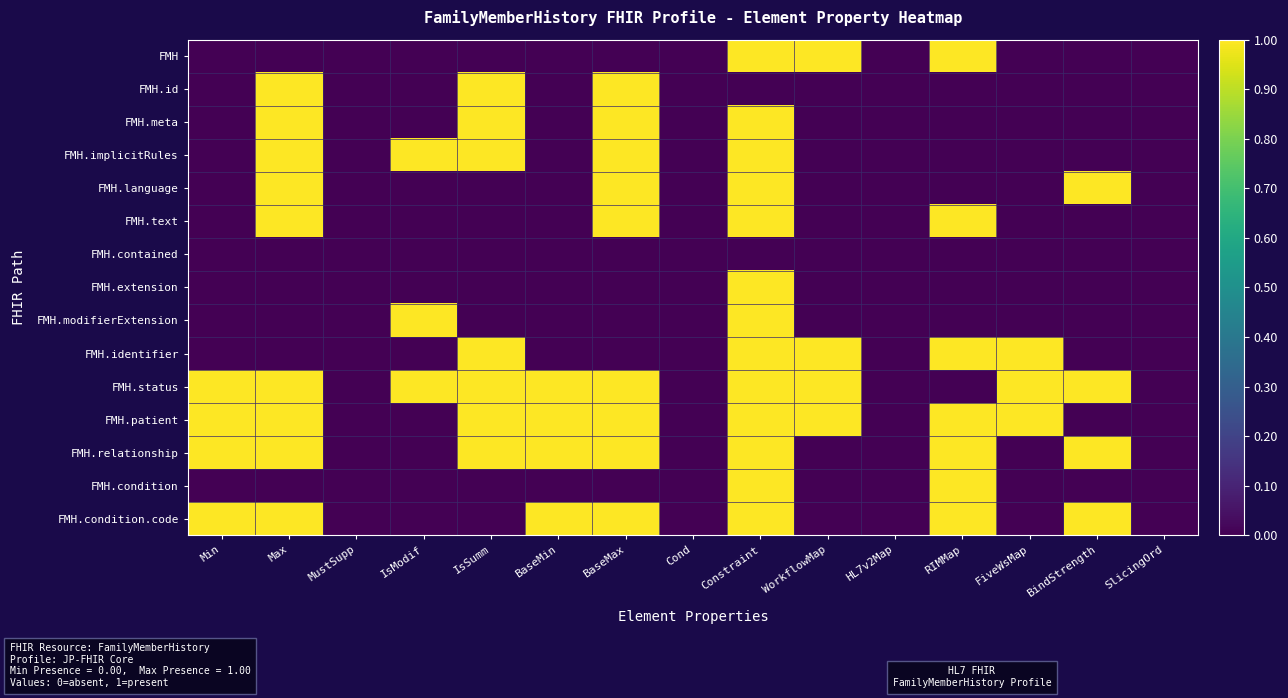

Reading left to right, extract all data points from this chart.

FMH: Min=0	Max=0	MustSupp=0	IsModif=0	IsSumm=0	BaseMin=0	BaseMax=0	Cond=0	Constraint=1	WorkflowMap=1	HL7v2Map=0	RIMMap=1	FiveWsMap=0	BindStrength=0	SlicingOrd=0
FMH.id: Min=0	Max=1	MustSupp=0	IsModif=0	IsSumm=1	BaseMin=0	BaseMax=1	Cond=0	Constraint=0	WorkflowMap=0	HL7v2Map=0	RIMMap=0	FiveWsMap=0	BindStrength=0	SlicingOrd=0
FMH.meta: Min=0	Max=1	MustSupp=0	IsModif=0	IsSumm=1	BaseMin=0	BaseMax=1	Cond=0	Constraint=1	WorkflowMap=0	HL7v2Map=0	RIMMap=0	FiveWsMap=0	BindStrength=0	SlicingOrd=0
FMH.implicitRules: Min=0	Max=1	MustSupp=0	IsModif=1	IsSumm=1	BaseMin=0	BaseMax=1	Cond=0	Constraint=1	WorkflowMap=0	HL7v2Map=0	RIMMap=0	FiveWsMap=0	BindStrength=0	SlicingOrd=0
FMH.language: Min=0	Max=1	MustSupp=0	IsModif=0	IsSumm=0	BaseMin=0	BaseMax=1	Cond=0	Constraint=1	WorkflowMap=0	HL7v2Map=0	RIMMap=0	FiveWsMap=0	BindStrength=1	SlicingOrd=0
FMH.text: Min=0	Max=1	MustSupp=0	IsModif=0	IsSumm=0	BaseMin=0	BaseMax=1	Cond=0	Constraint=1	WorkflowMap=0	HL7v2Map=0	RIMMap=1	FiveWsMap=0	BindStrength=0	SlicingOrd=0
FMH.contained: Min=0	Max=0	MustSupp=0	IsModif=0	IsSumm=0	BaseMin=0	BaseMax=0	Cond=0	Constraint=0	WorkflowMap=0	HL7v2Map=0	RIMMap=0	FiveWsMap=0	BindStrength=0	SlicingOrd=0
FMH.extension: Min=0	Max=0	MustSupp=0	IsModif=0	IsSumm=0	BaseMin=0	BaseMax=0	Cond=0	Constraint=1	WorkflowMap=0	HL7v2Map=0	RIMMap=0	FiveWsMap=0	BindStrength=0	SlicingOrd=0
FMH.modifierExtension: Min=0	Max=0	MustSupp=0	IsModif=1	IsSumm=0	BaseMin=0	BaseMax=0	Cond=0	Constraint=1	WorkflowMap=0	HL7v2Map=0	RIMMap=0	FiveWsMap=0	BindStrength=0	SlicingOrd=0
FMH.identifier: Min=0	Max=0	MustSupp=0	IsModif=0	IsSumm=1	BaseMin=0	BaseMax=0	Cond=0	Constraint=1	WorkflowMap=1	HL7v2Map=0	RIMMap=1	FiveWsMap=1	BindStrength=0	SlicingOrd=0
FMH.status: Min=1	Max=1	MustSupp=0	IsModif=1	IsSumm=1	BaseMin=1	BaseMax=1	Cond=0	Constraint=1	WorkflowMap=1	HL7v2Map=0	RIMMap=0	FiveWsMap=1	BindStrength=1	SlicingOrd=0
FMH.patient: Min=1	Max=1	MustSupp=0	IsModif=0	IsSumm=1	BaseMin=1	BaseMax=1	Cond=0	Constraint=1	WorkflowMap=1	HL7v2Map=0	RIMMap=1	FiveWsMap=1	BindStrength=0	SlicingOrd=0
FMH.relationship: Min=1	Max=1	MustSupp=0	IsModif=0	IsSumm=1	BaseMin=1	BaseMax=1	Cond=0	Constraint=1	WorkflowMap=0	HL7v2Map=0	RIMMap=1	FiveWsMap=0	BindStrength=1	SlicingOrd=0
FMH.condition: Min=0	Max=0	MustSupp=0	IsModif=0	IsSumm=0	BaseMin=0	BaseMax=0	Cond=0	Constraint=1	WorkflowMap=0	HL7v2Map=0	RIMMap=1	FiveWsMap=0	BindStrength=0	SlicingOrd=0
FMH.condition.code: Min=1	Max=1	MustSupp=0	IsModif=0	IsSumm=0	BaseMin=1	BaseMax=1	Cond=0	Constraint=1	WorkflowMap=0	HL7v2Map=0	RIMMap=1	FiveWsMap=0	BindStrength=1	SlicingOrd=0